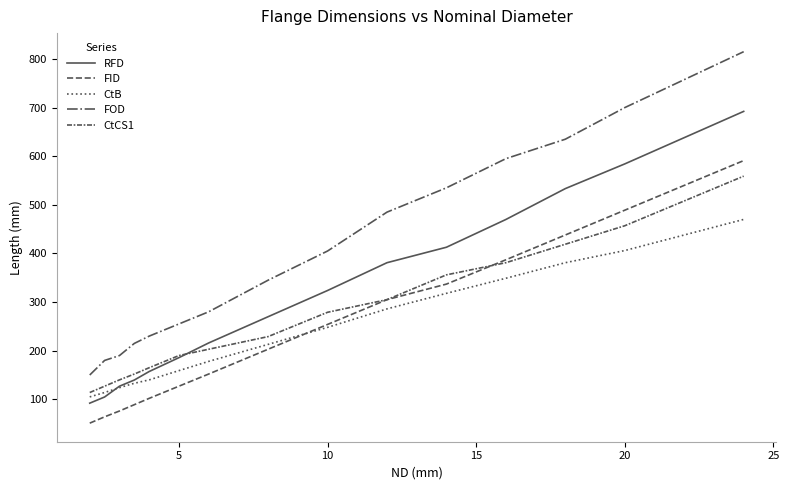

How many lines are shown in the chart?

5